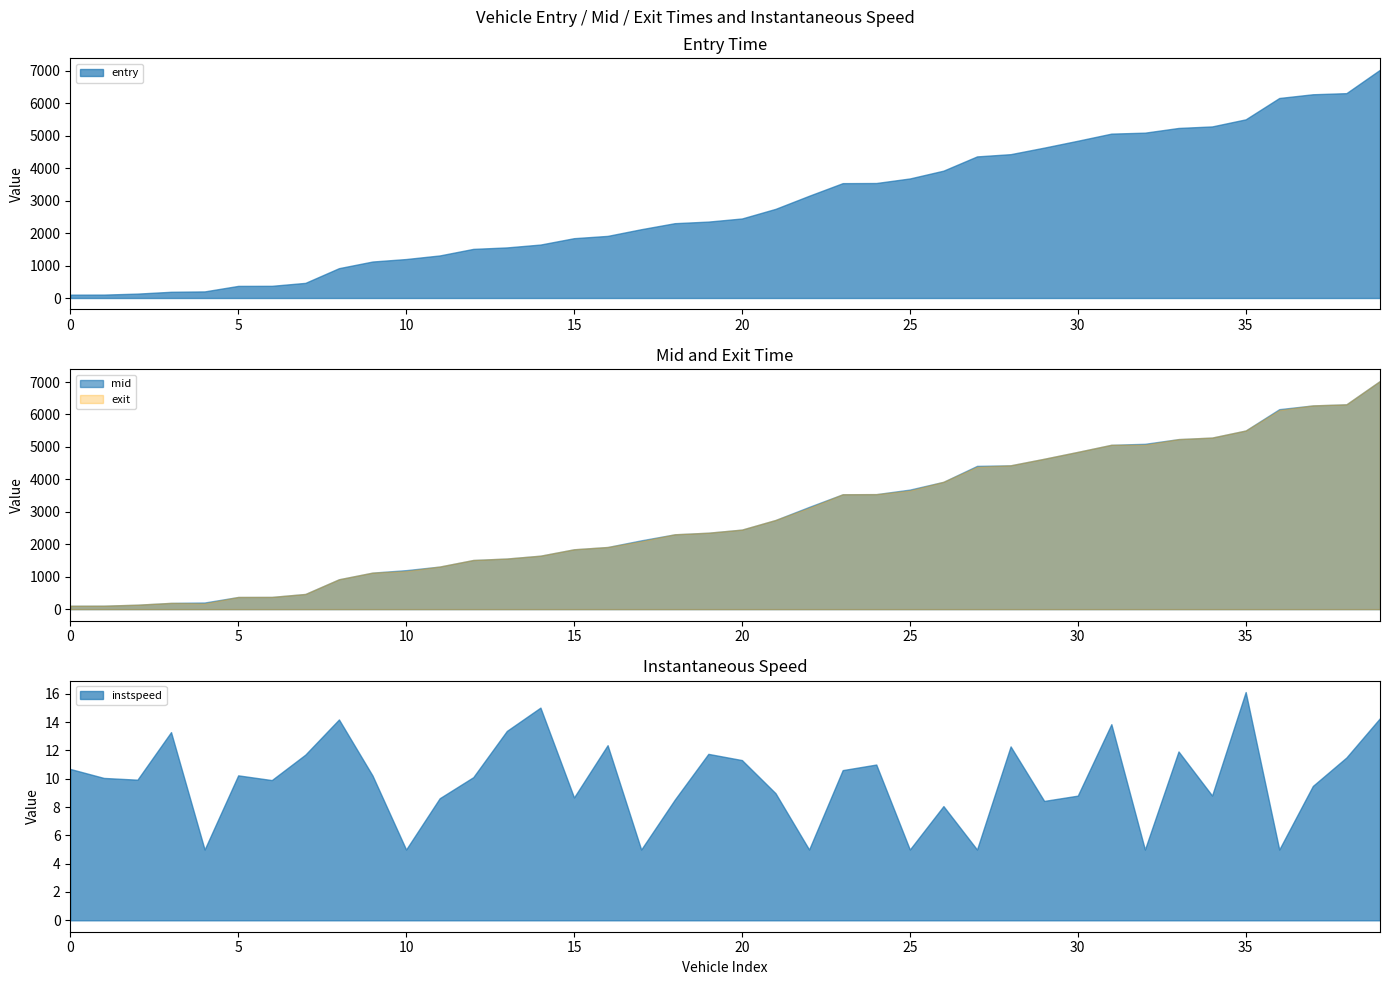

The value of entry at 30 is 2972.6. True or false?

False